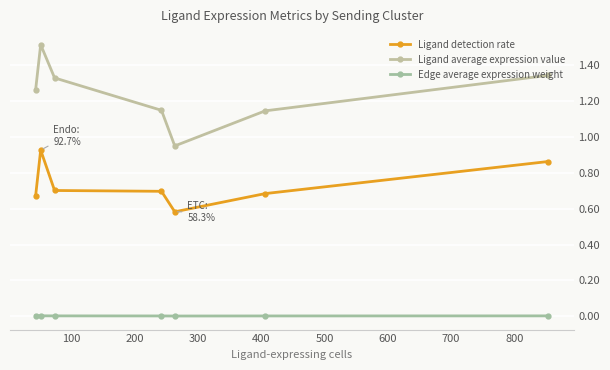

Count the number of data series in this chart.

3